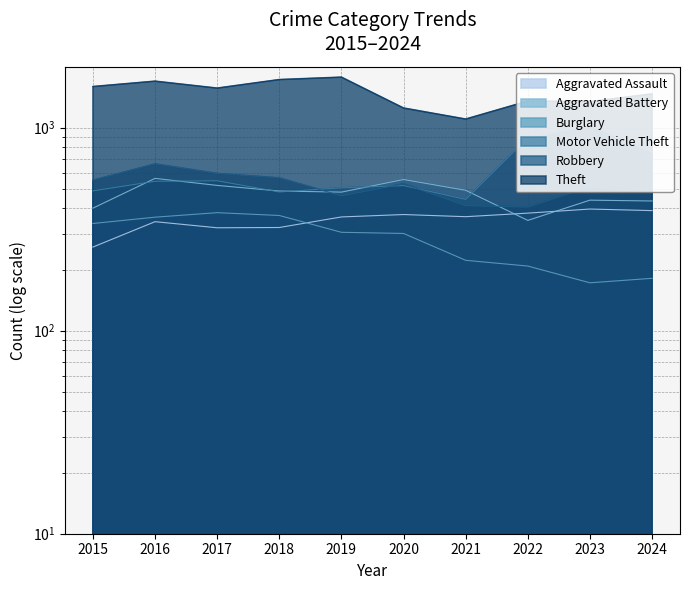

True or false: Aggravated Assault and Robbery cross at least once.

False